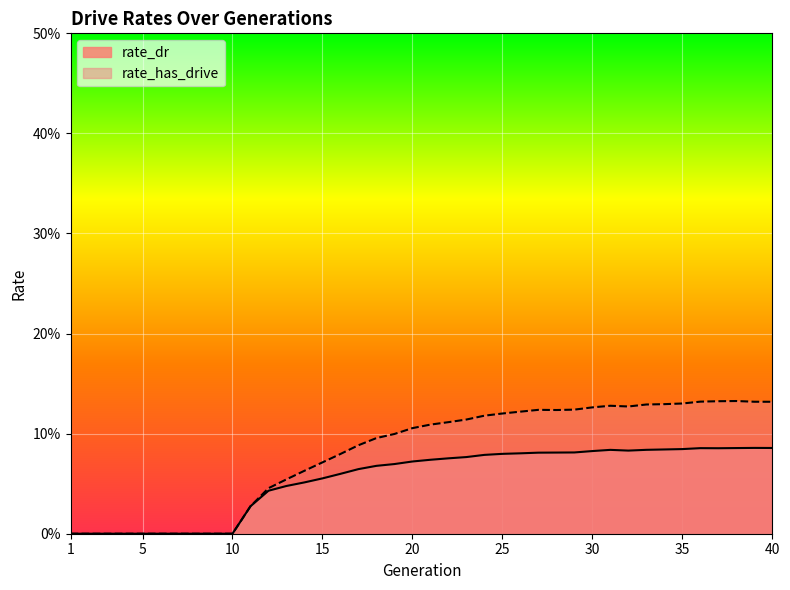

Reading left to right, extract all data points from this chart.

rate_dr: 0.0	0.0	0.0	0.0	0.0	0.0	0.0	0.0	0.0	0.0	0.0	0.0	0.0	0.1	0.1	0.1	0.1	0.1	0.1	0.1	0.1	0.1	0.1	0.1	0.1	0.1	0.1	0.1	0.1	0.1	0.1	0.1	0.1	0.1	0.1	0.1	0.1	0.1	0.1	0.1
rate_has_drive: 0.0	0.0	0.0	0.0	0.0	0.0	0.0	0.0	0.0	0.0	0.0	0.0	0.1	0.1	0.1	0.1	0.1	0.1	0.1	0.1	0.1	0.1	0.1	0.1	0.1	0.1	0.1	0.1	0.1	0.1	0.1	0.1	0.1	0.1	0.1	0.1	0.1	0.1	0.1	0.1